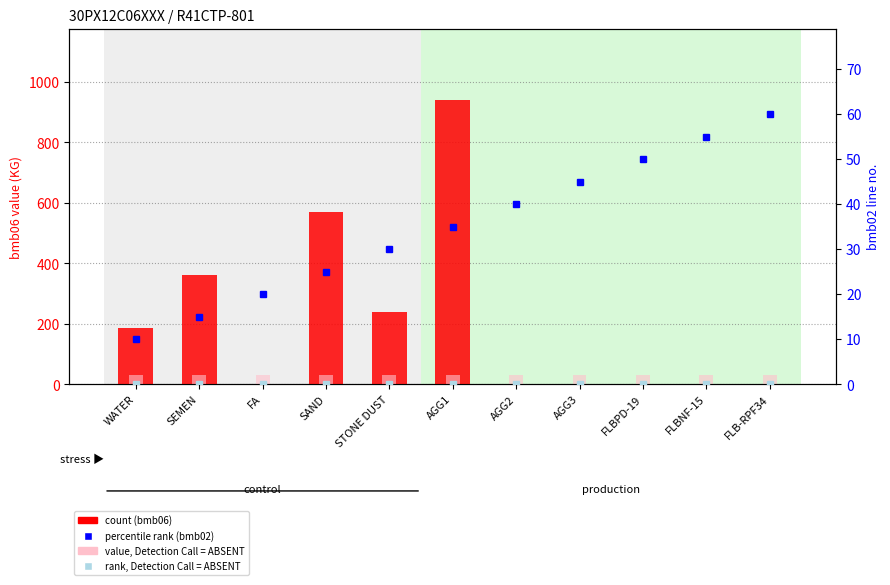

At how many categories does at least one series exceed 306?

3